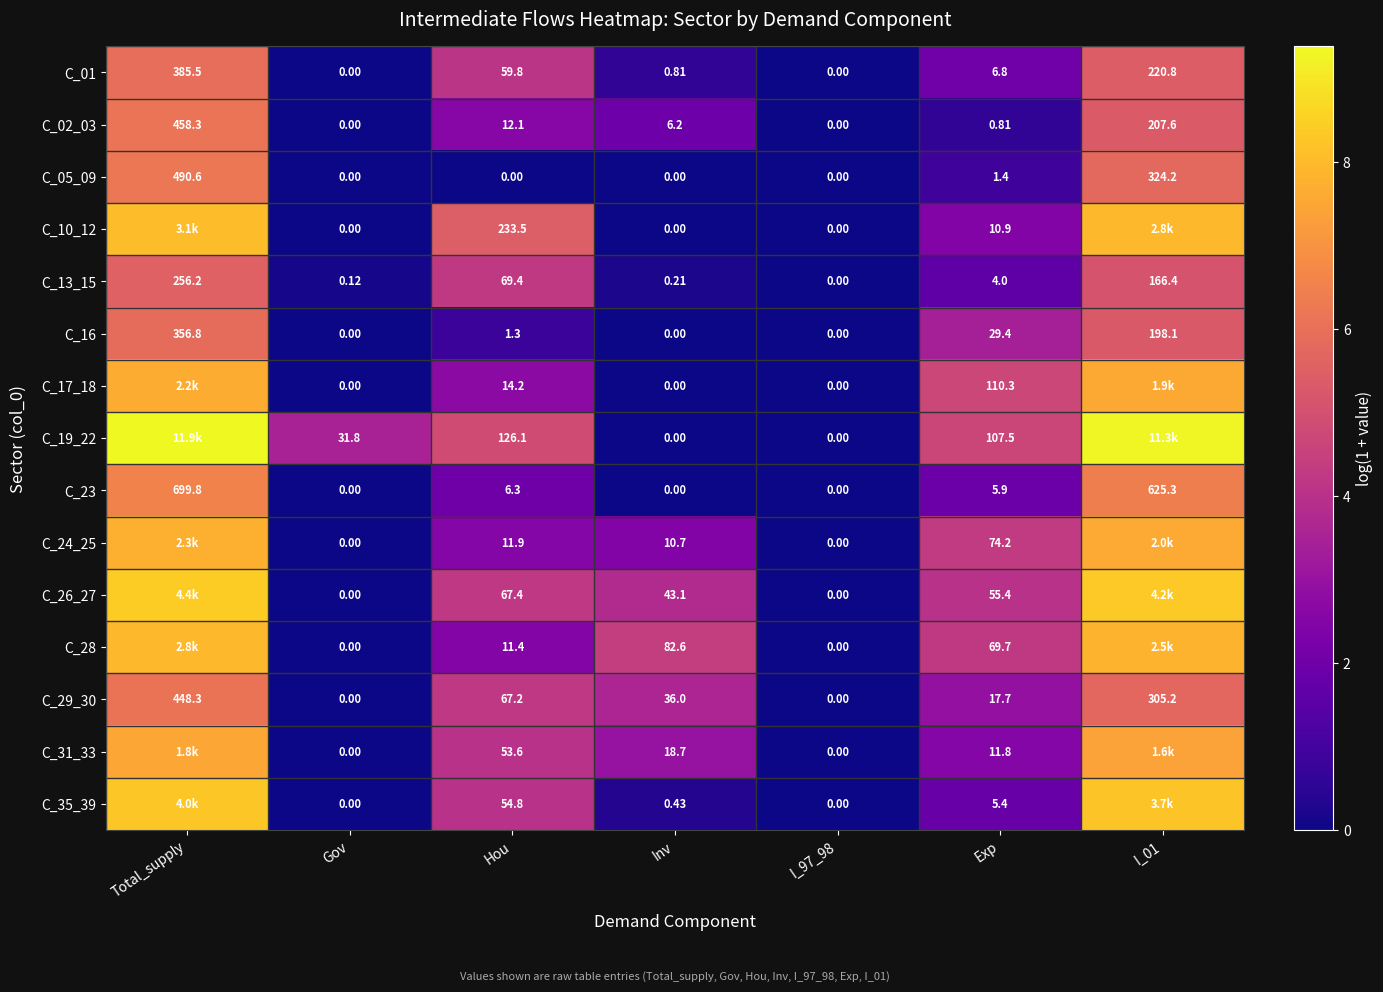

Which category has the highest value in the C_23 series?

Total_supply